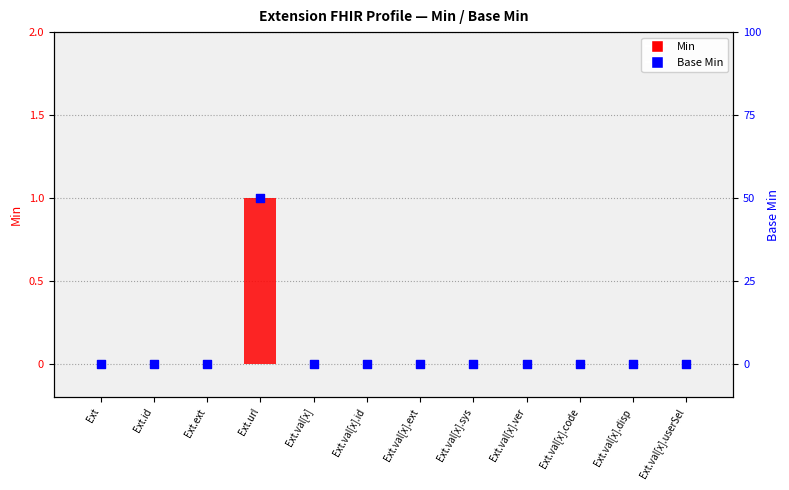

Which series reaches the minimum Y coordinate?

Min